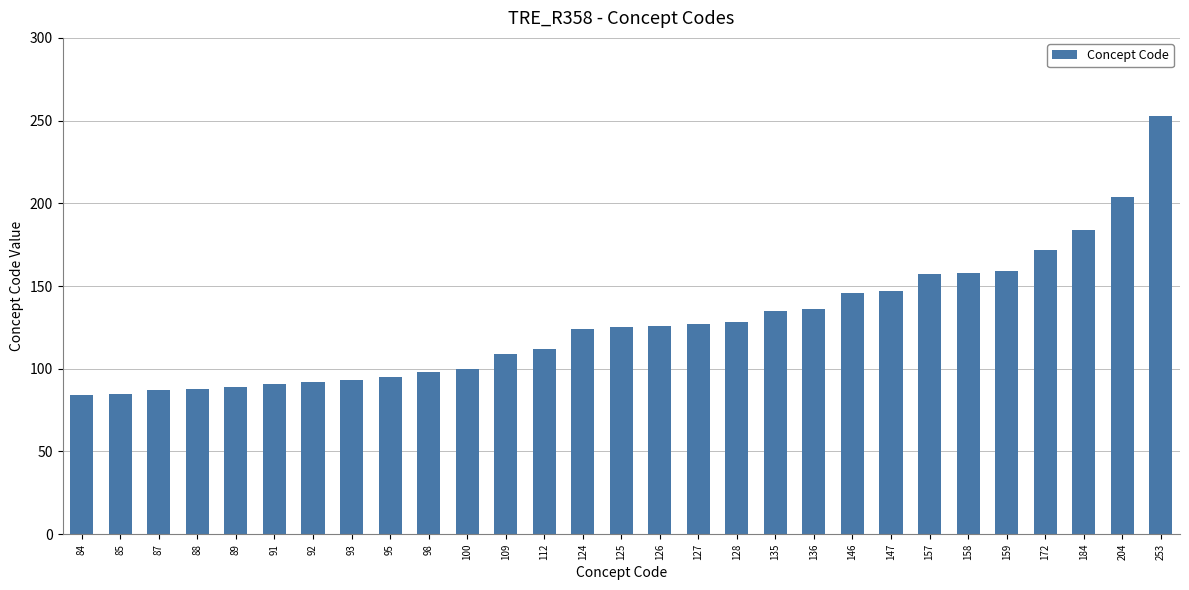

What is the difference between the second highest and minimum values?

120